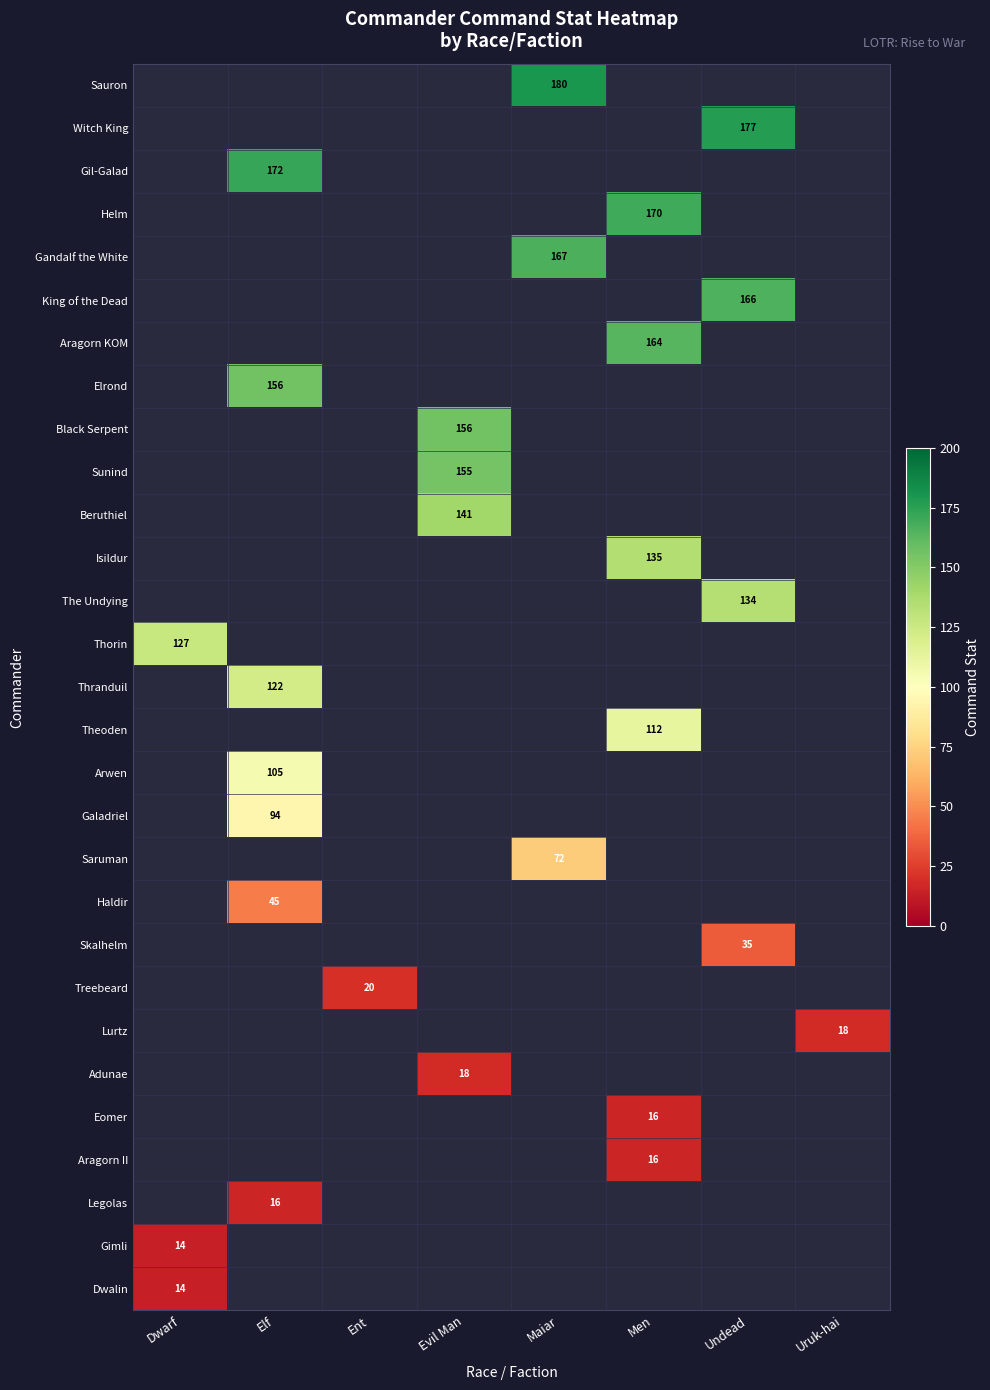

How many positive values does the row_14 series have?

1